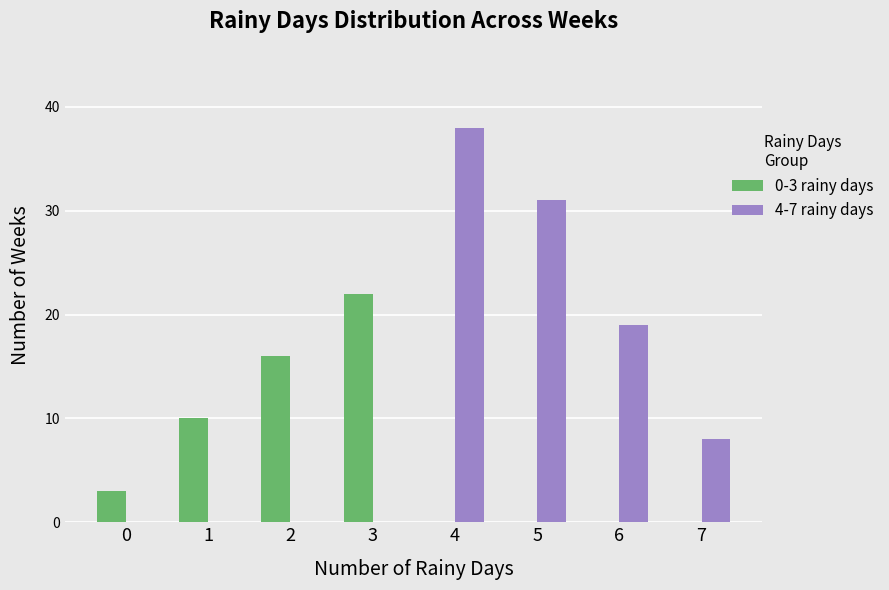

Is it true that 4-7 rainy days equals 12 at 7?

False